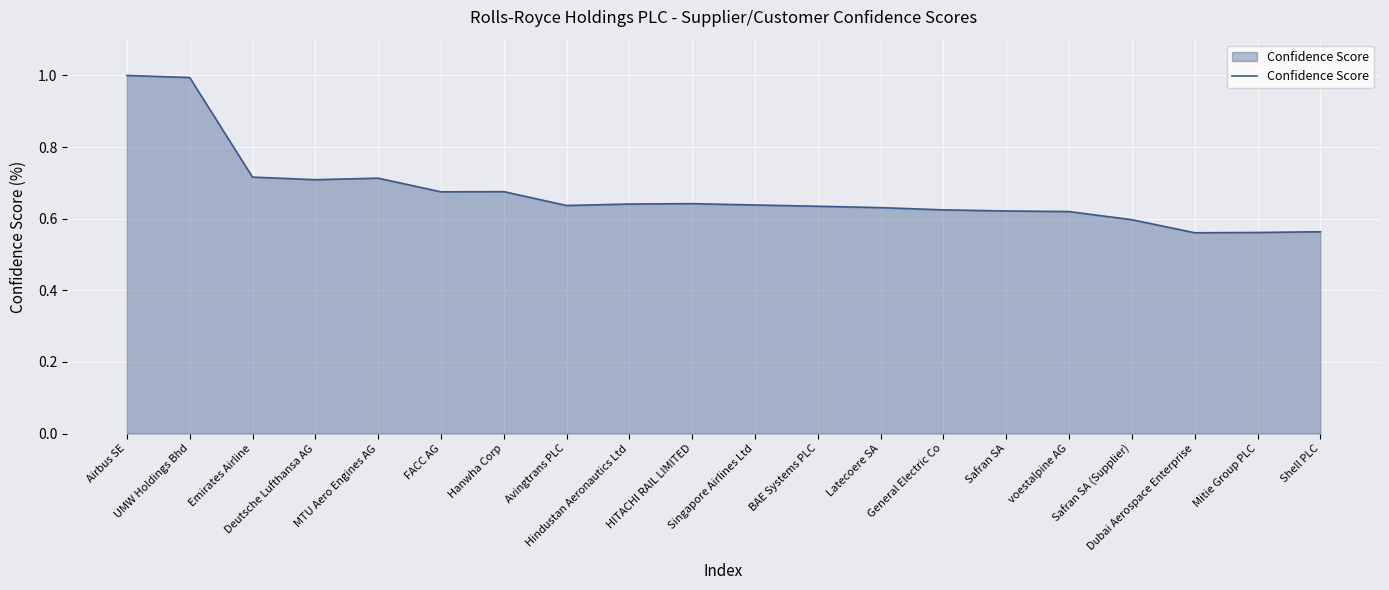

How many series are shown in this chart?

1